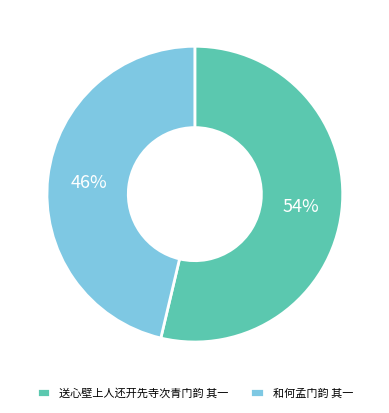

Which slice is the largest?

送心壁上人还开先寺次青门韵 其一